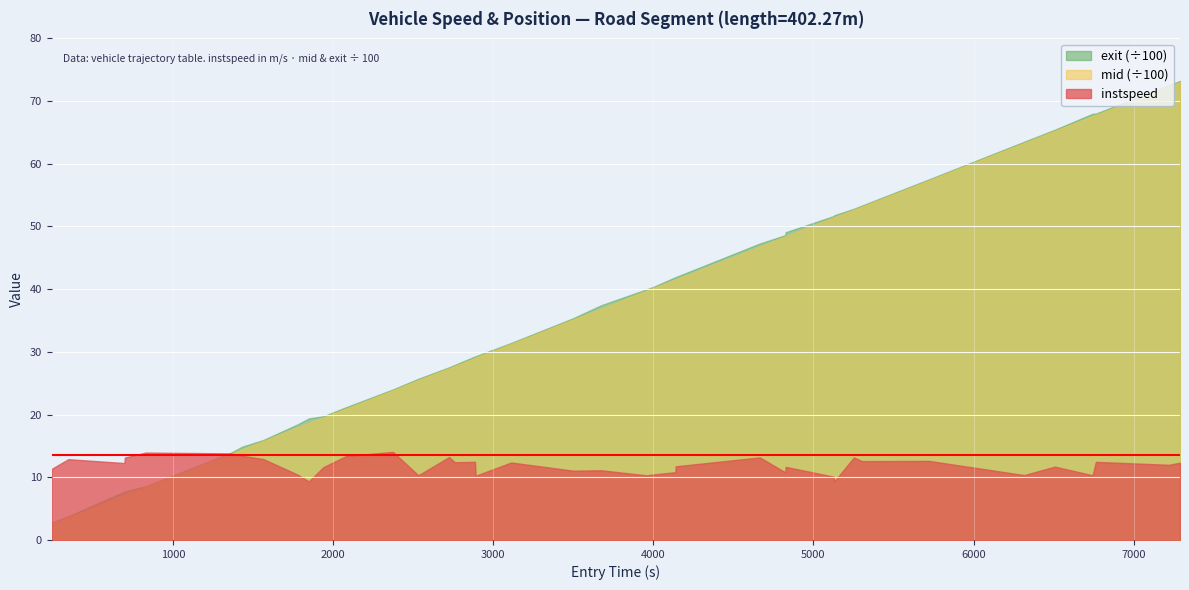

What is the minimum value for mid (÷100)?

2.6